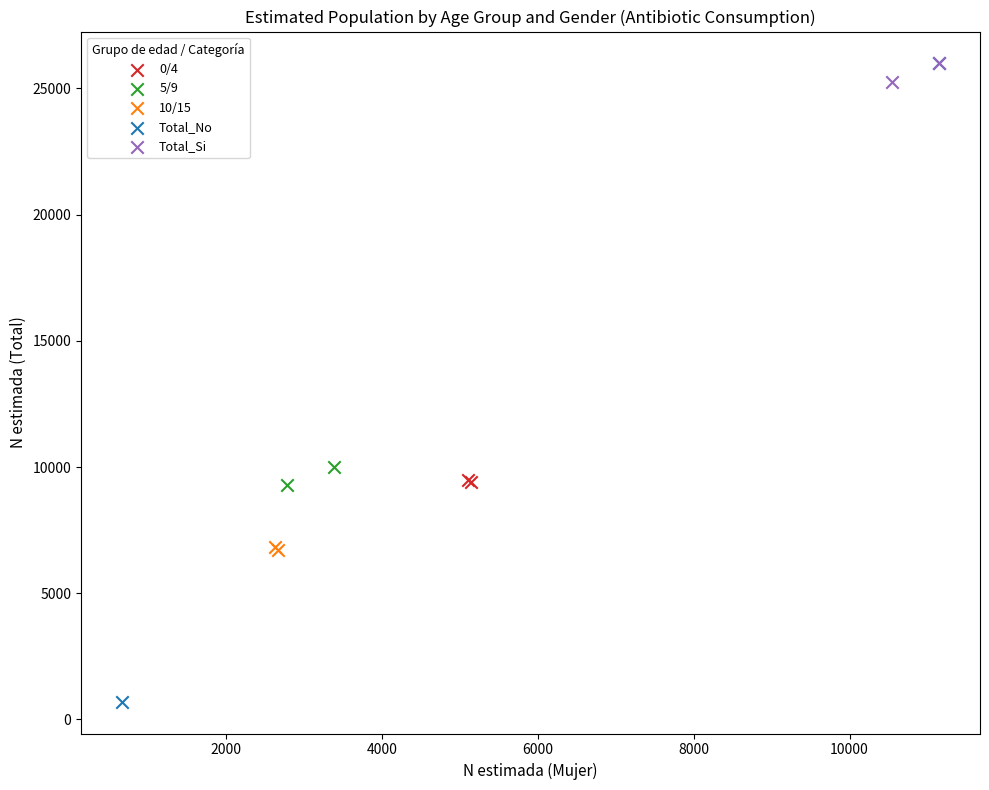

Which series has the largest Y range (max minus min)?

Total_No